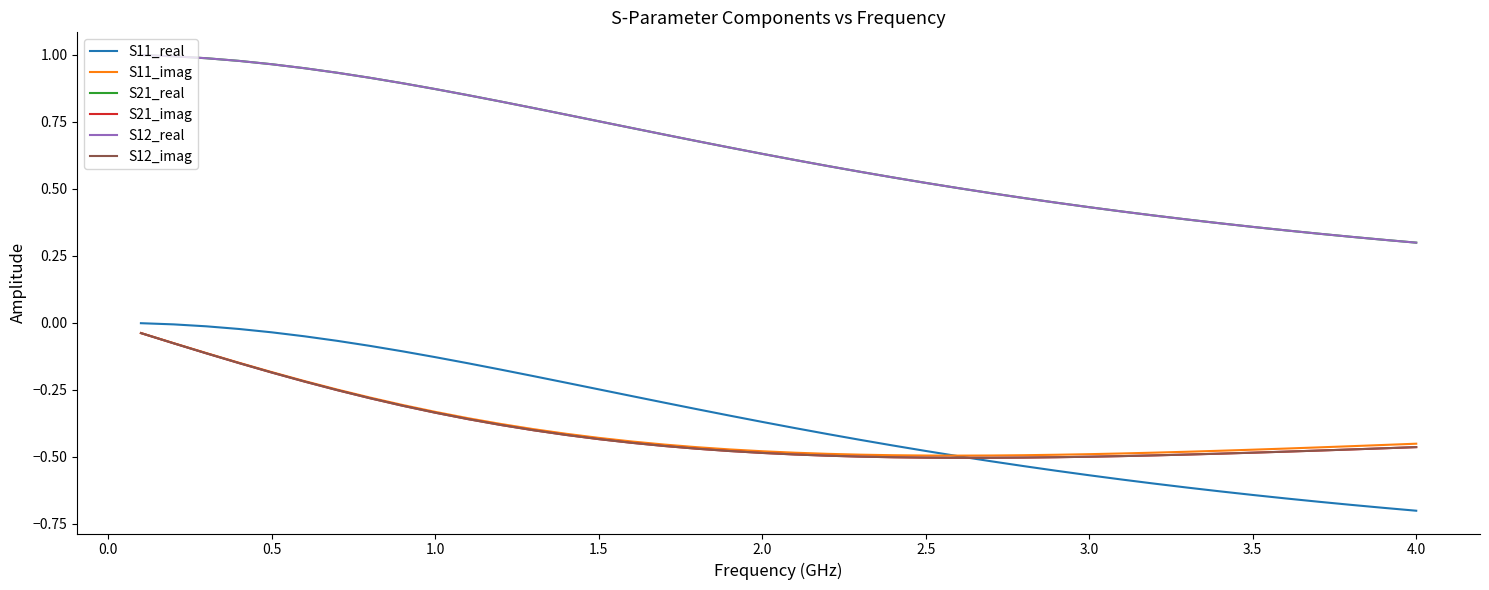

Is this an area chart (filled region under the line)?

No